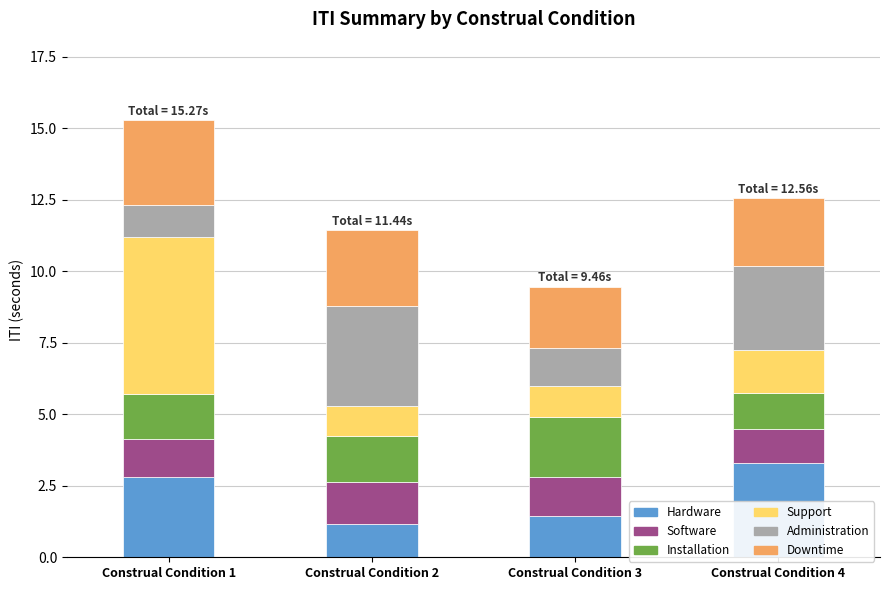

What is the difference between the maximum and minimum values in the Hardware series?

2.1